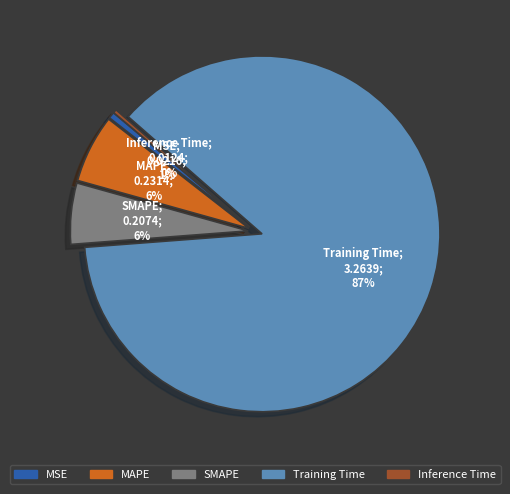

How many slices are in this pie chart?

5